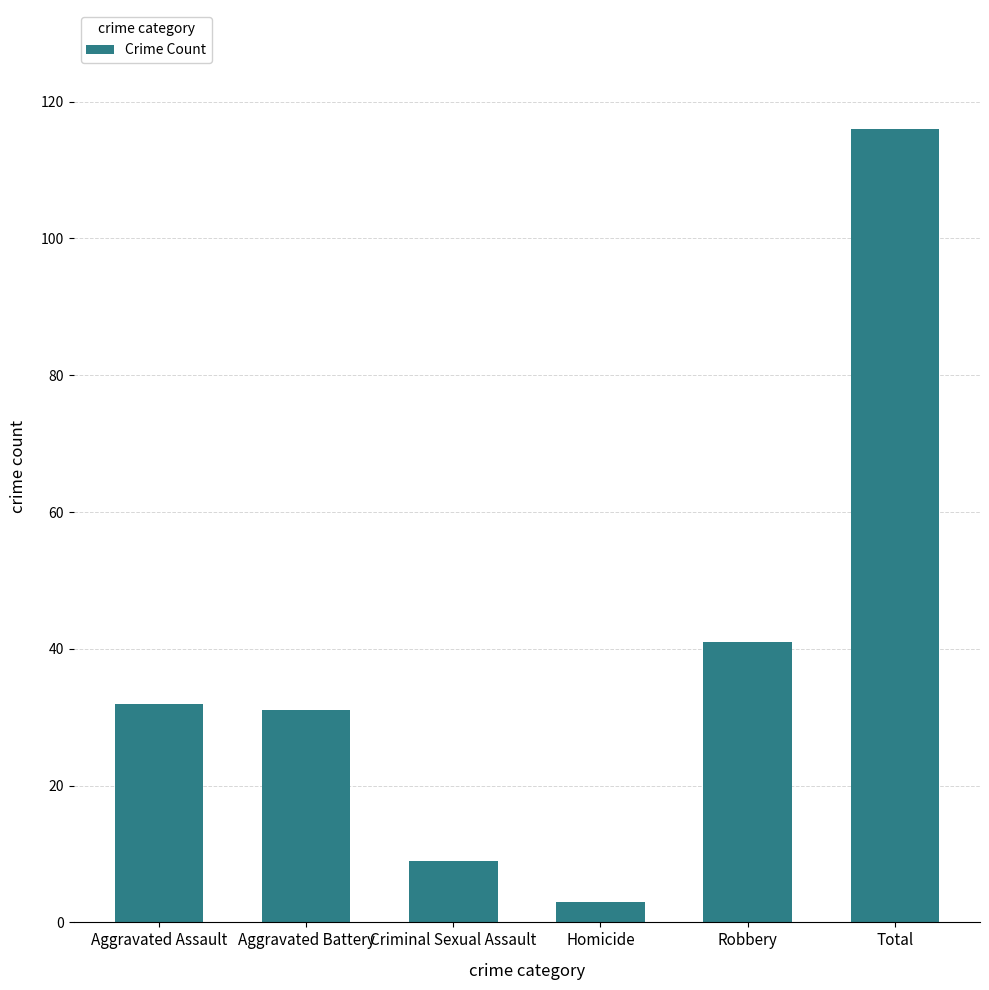

Between Aggravated Assault and Criminal Sexual Assault, which is larger?

Aggravated Assault